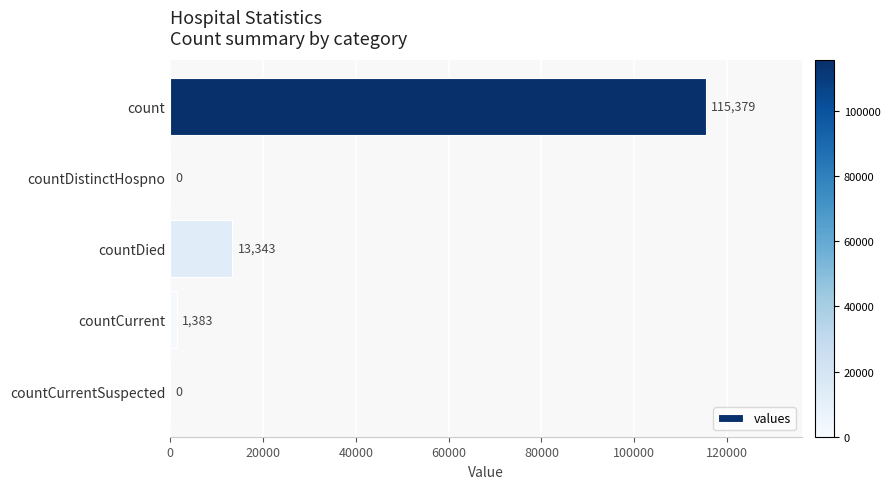

The value at countDistinctHospno is 0. True or false?

True